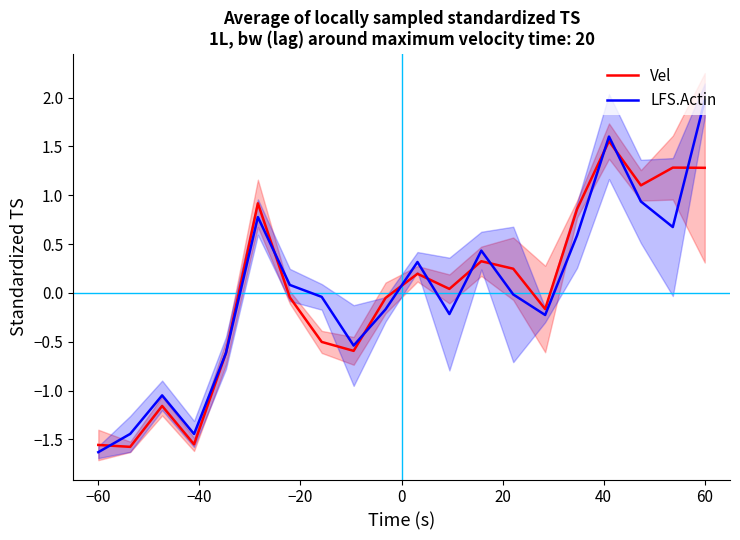

What position from the left is 0?

4